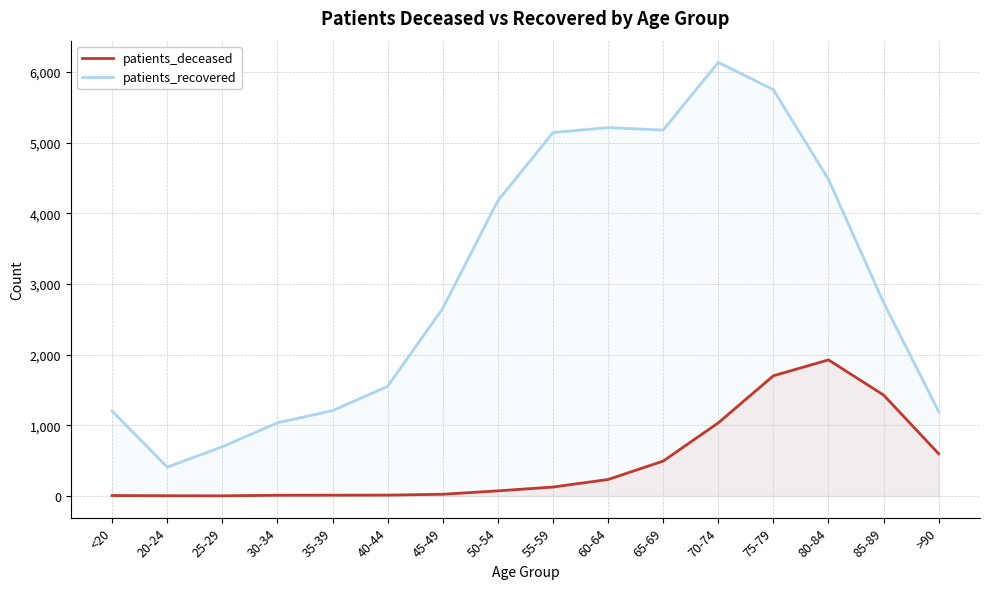

True or false: patients_recovered and patients_deceased intersect in this chart.

False